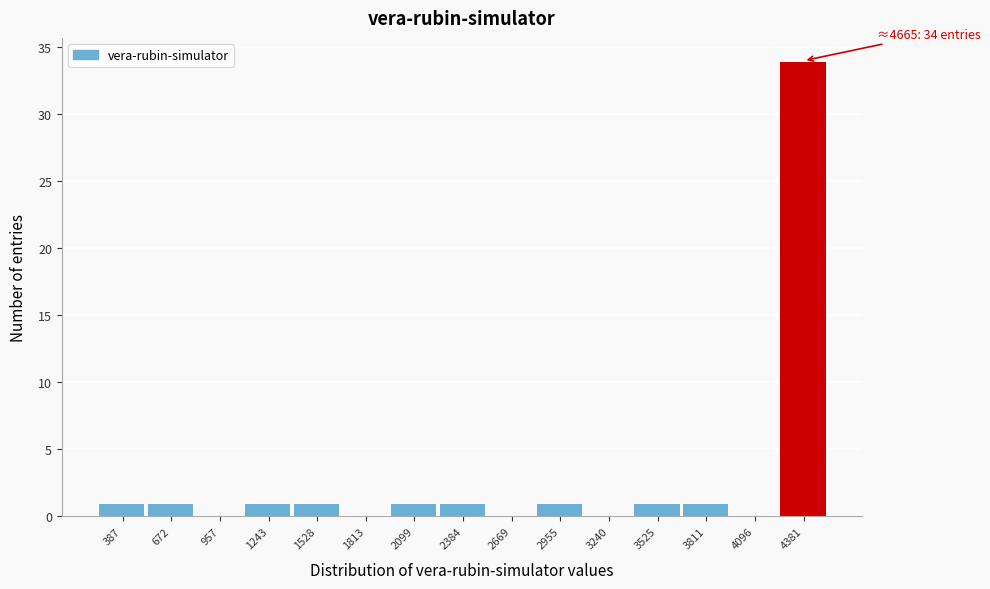

Reading left to right, list all the values displayed in this chart.

387=1	672=1	957=0	1243=1	1528=1	1813=0	2099=1	2384=1	2669=0	2955=1	3240=0	3525=1	3811=1	4096=0	4381=34